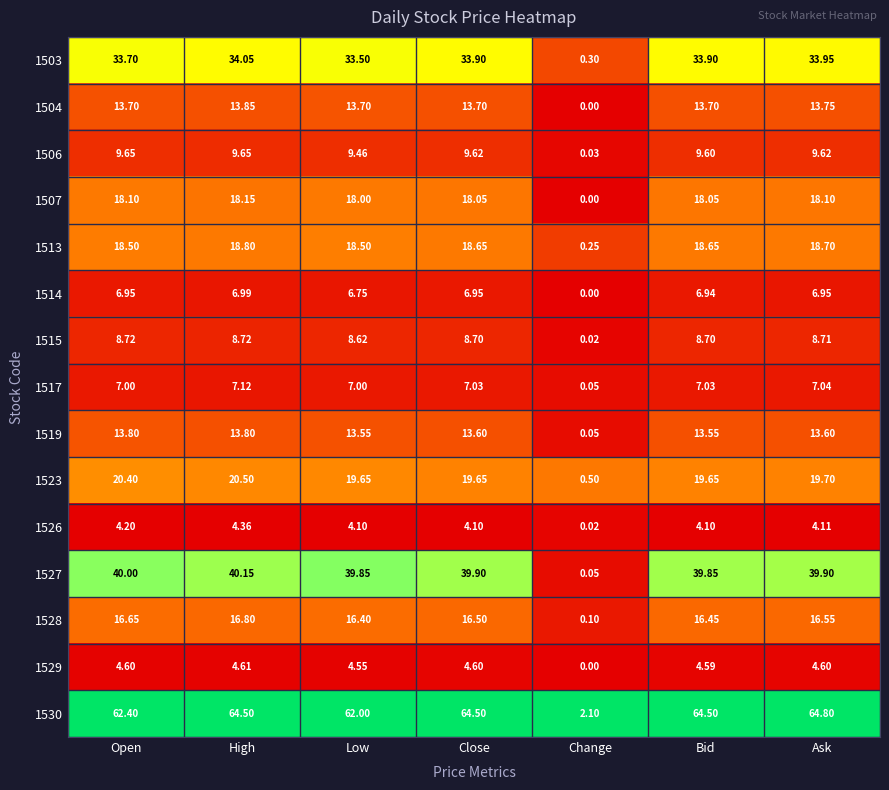

Which series has the largest range (max minus min)?

1530